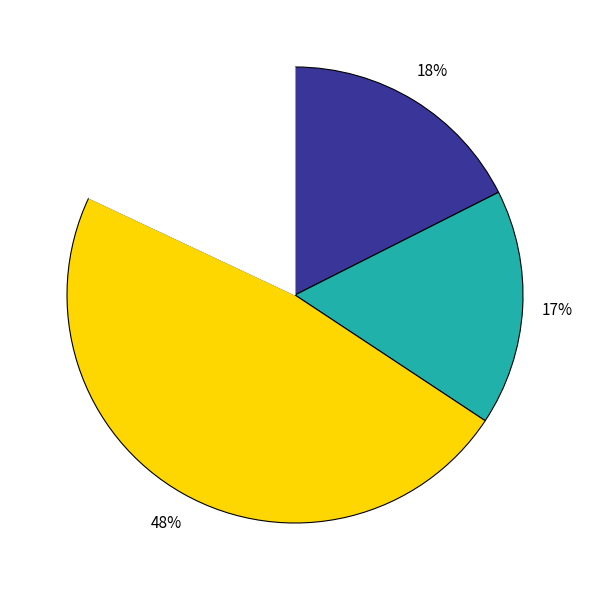

To the nearest percent, what is the average slice percentage?

25%